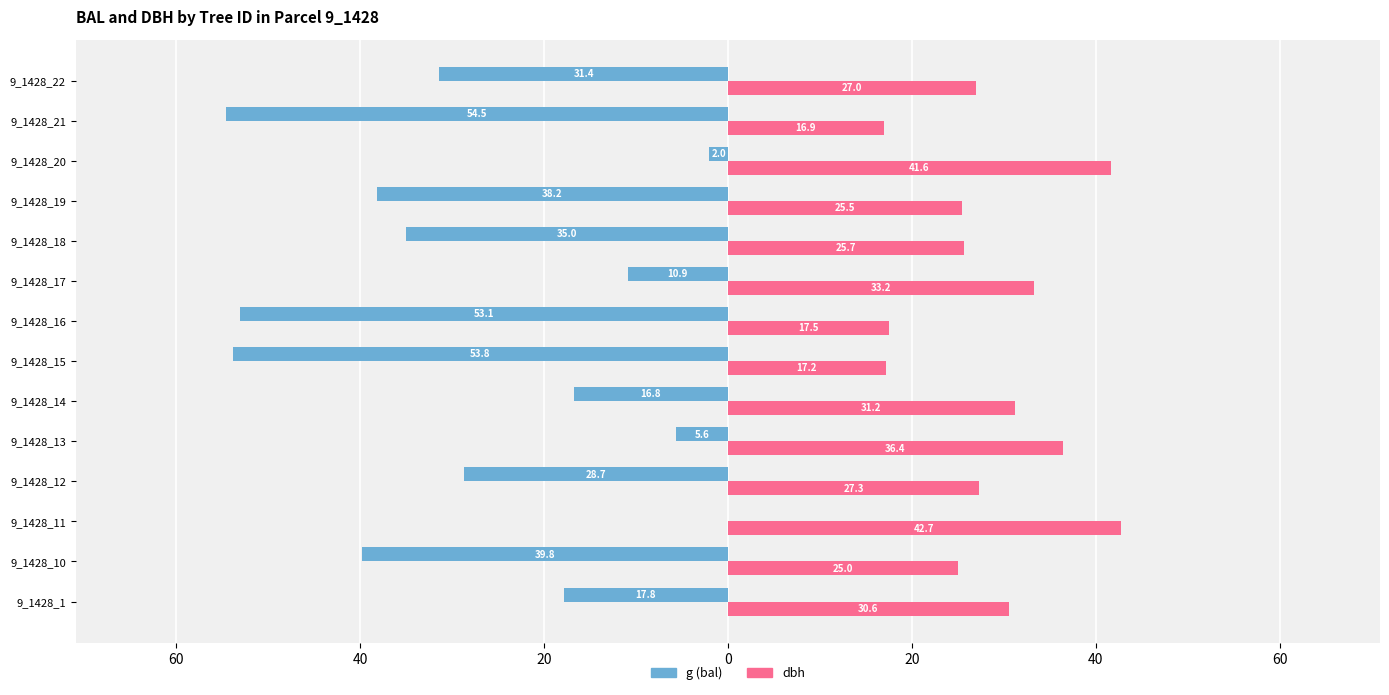

What is the difference between the second highest and minimum values in the dbh series?

24.7